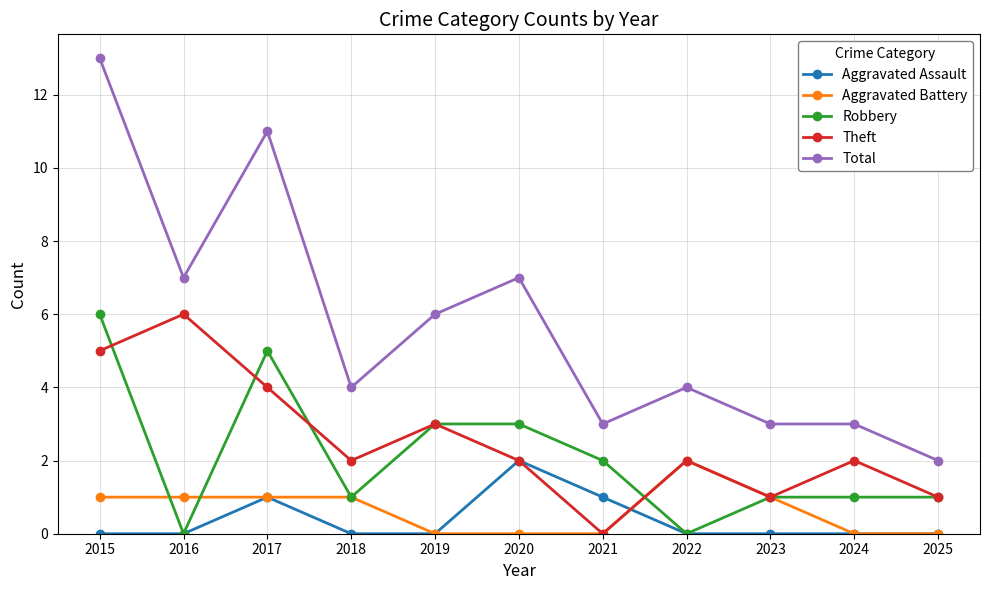

What is the total value across all series at 2021?

6